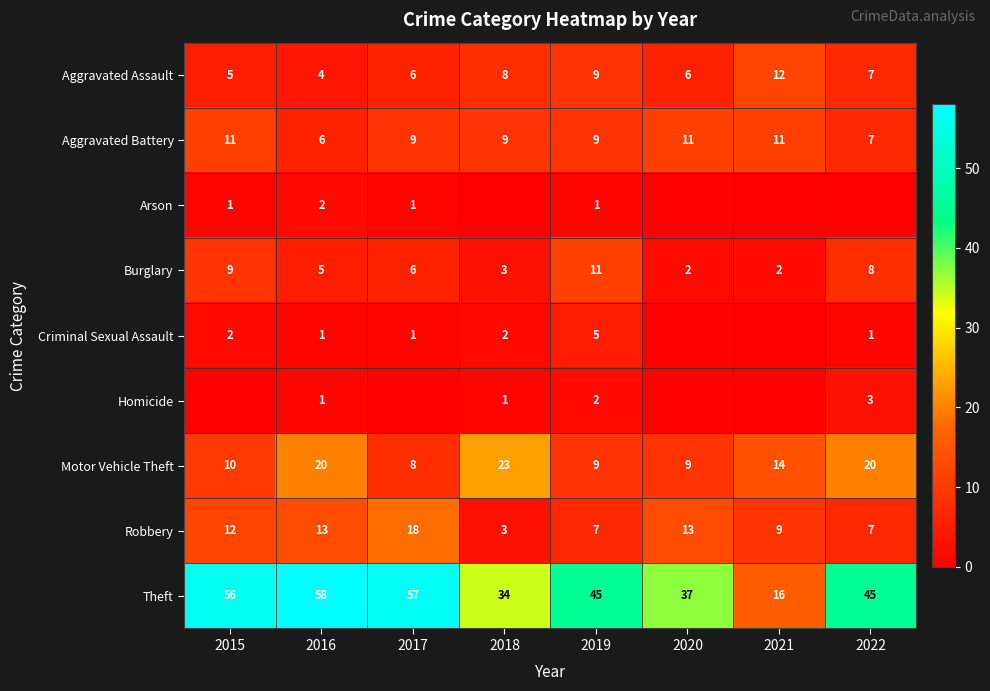

At which label is Motor Vehicle Theft closest to 15?

2021